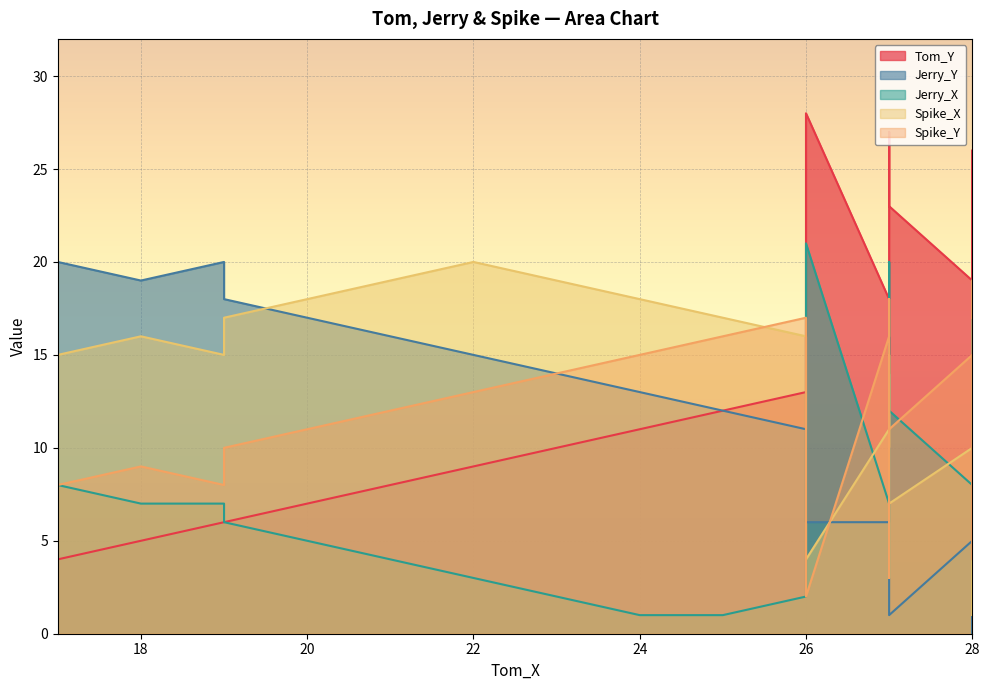

Which has a higher value, 28 or 28?

28